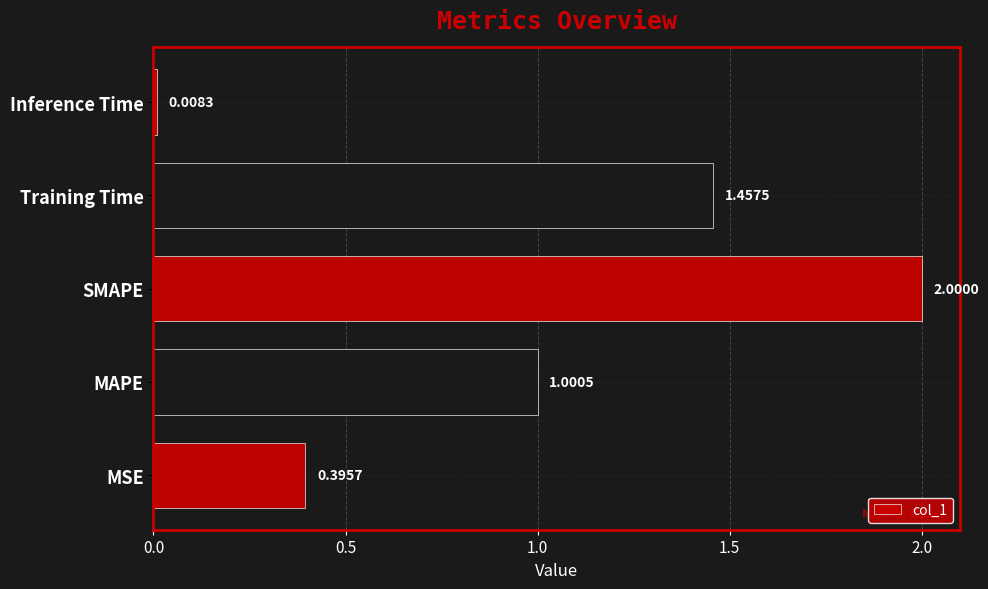

List the labels in order of value, smallest first.

Inference Time, MSE, MAPE, Training Time, SMAPE